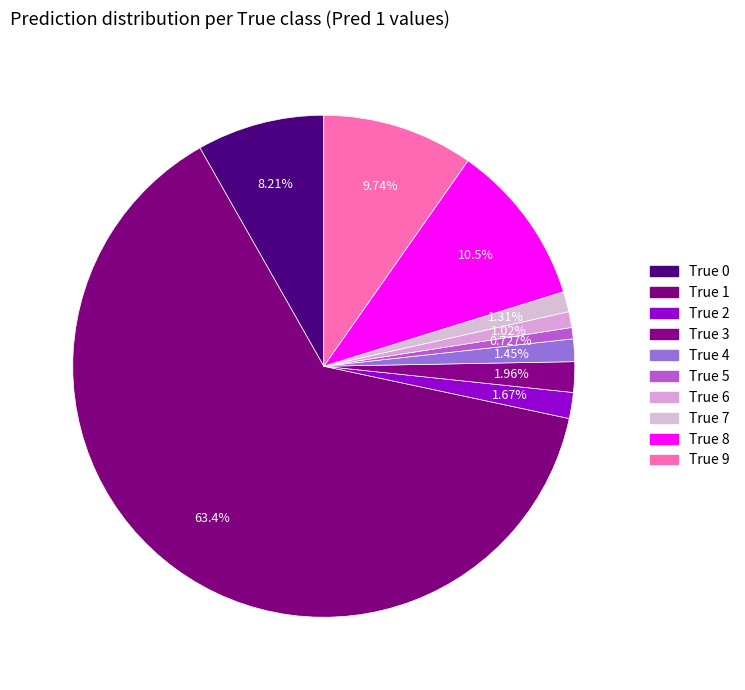

Count the number of slices in the pie.

10